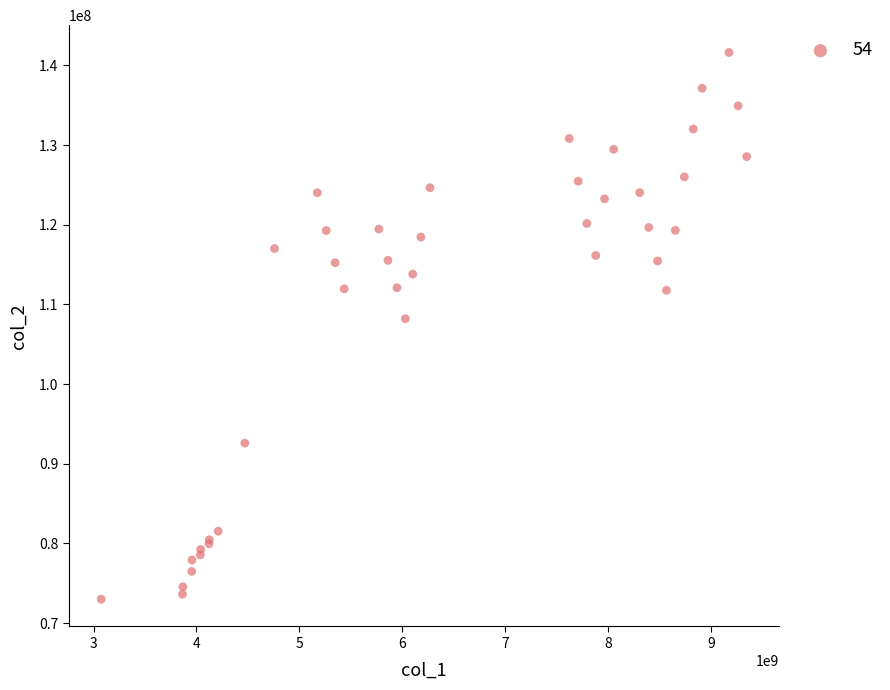

What Y value in the scatter plot is closest to 107306880?

108197944